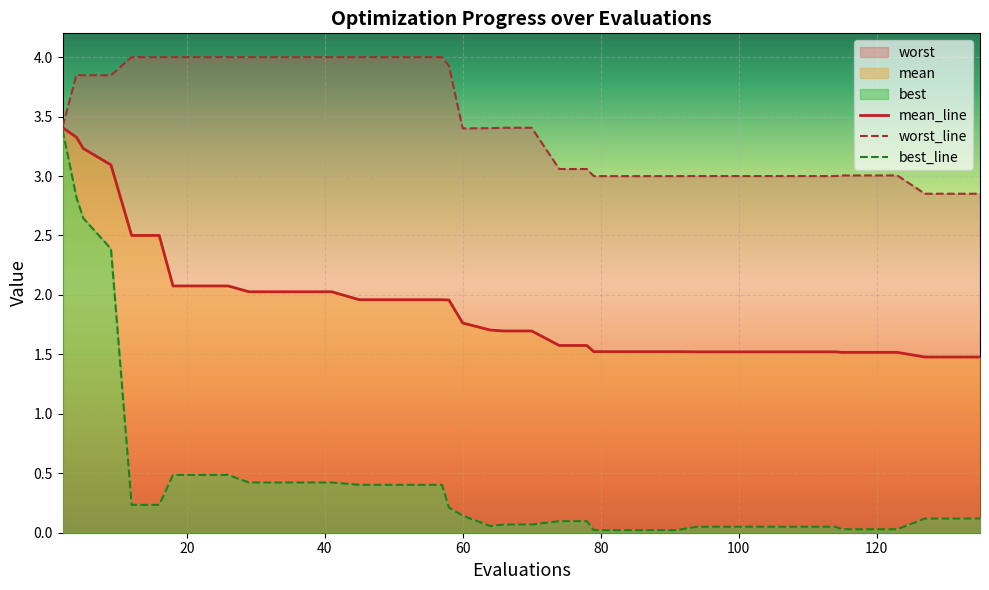

True or false: mean_line and worst_line intersect in this chart.

False